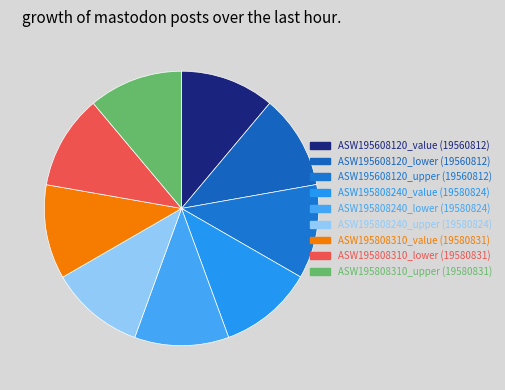

Does ASW195608120_value represent more than half of the total?

No